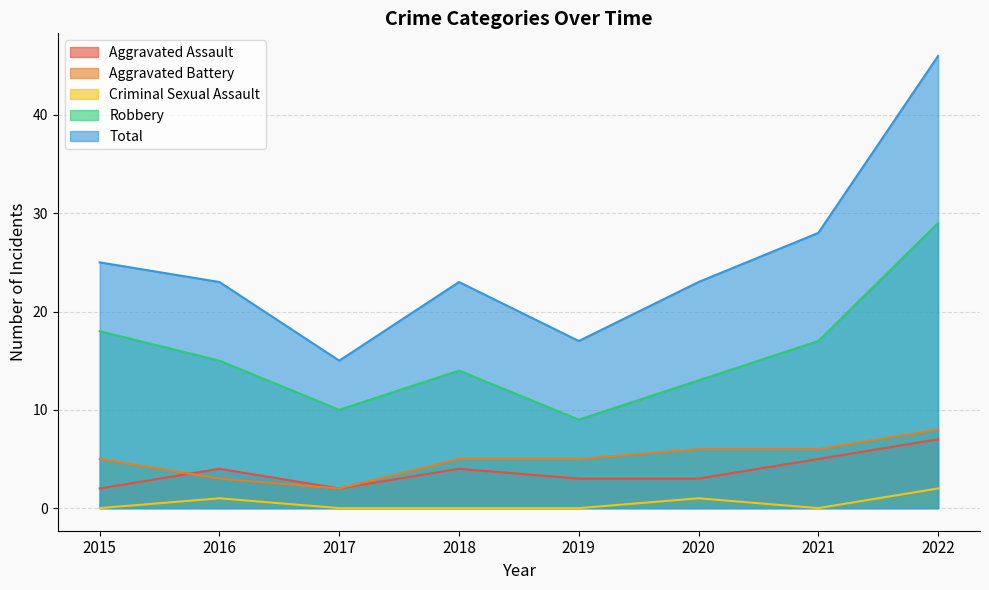

What is the sum of all Total values?

200